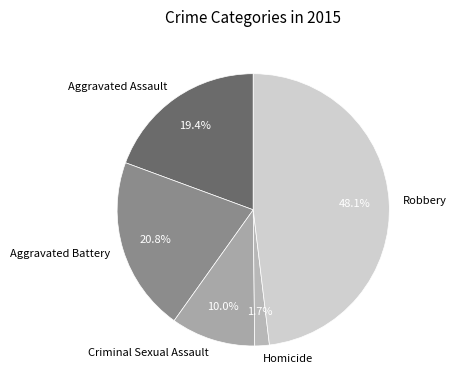

Between Homicide and Aggravated Battery, which is larger?

Aggravated Battery